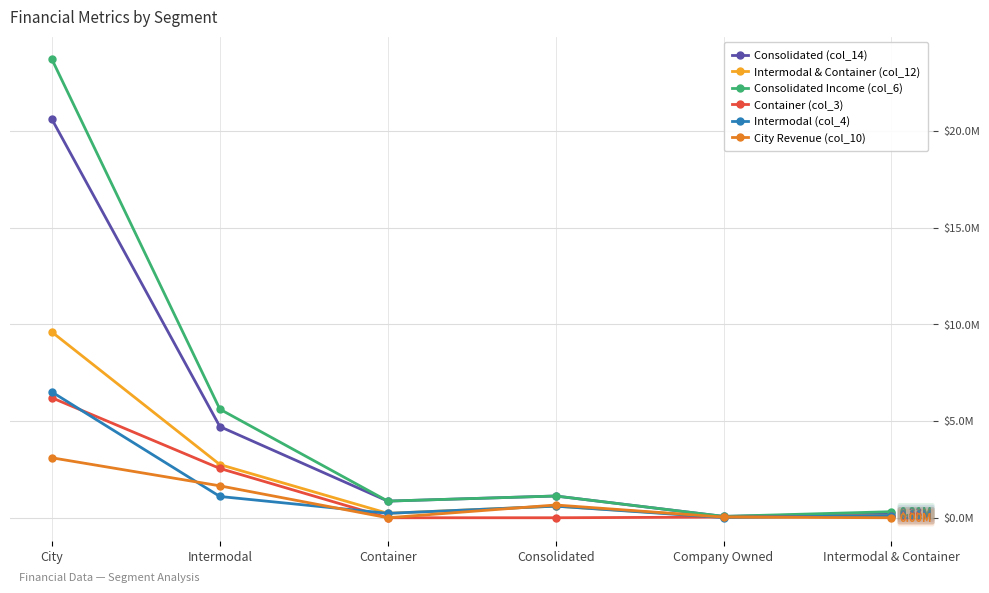

Is the value of Intermodal (col_4) at Container greater than the value of Container (col_3) at Intermodal & Container?

Yes